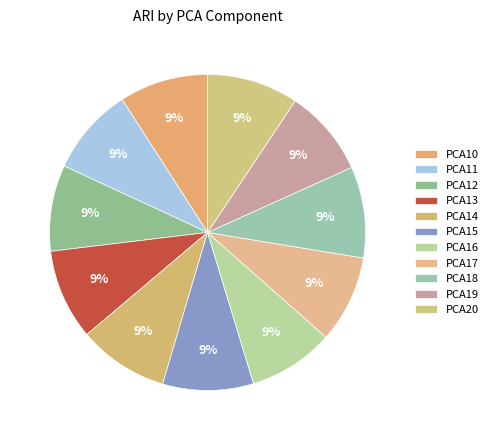

Does PCA20 represent more than half of the total?

No